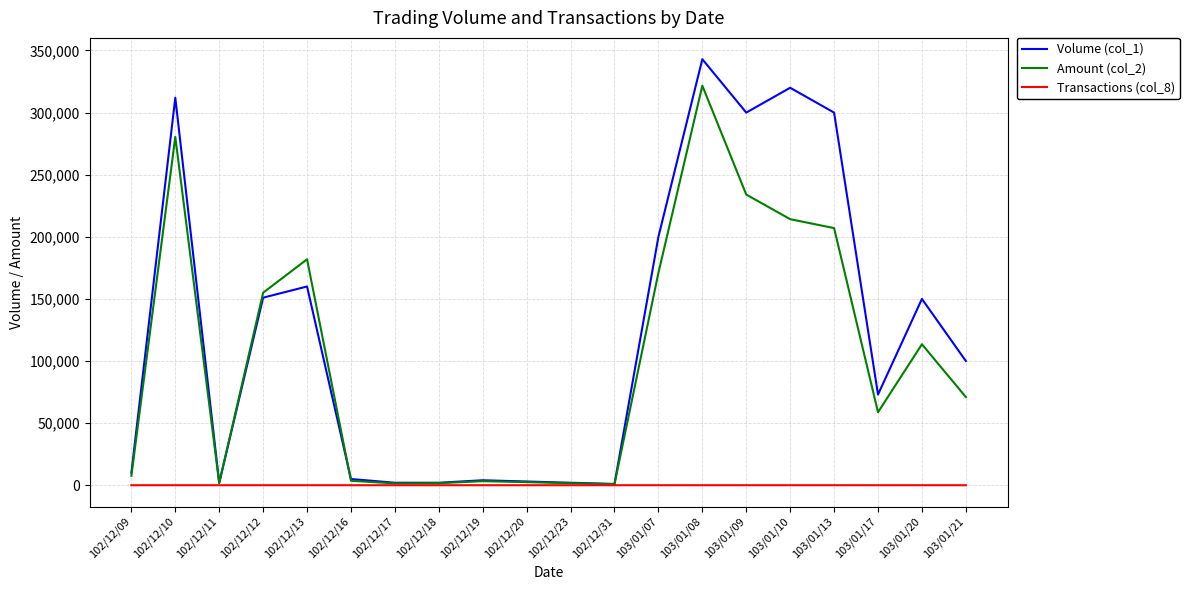

Rank the series by their average value, from lowest to highest.

Transactions (col_8), Amount (col_2), Volume (col_1)